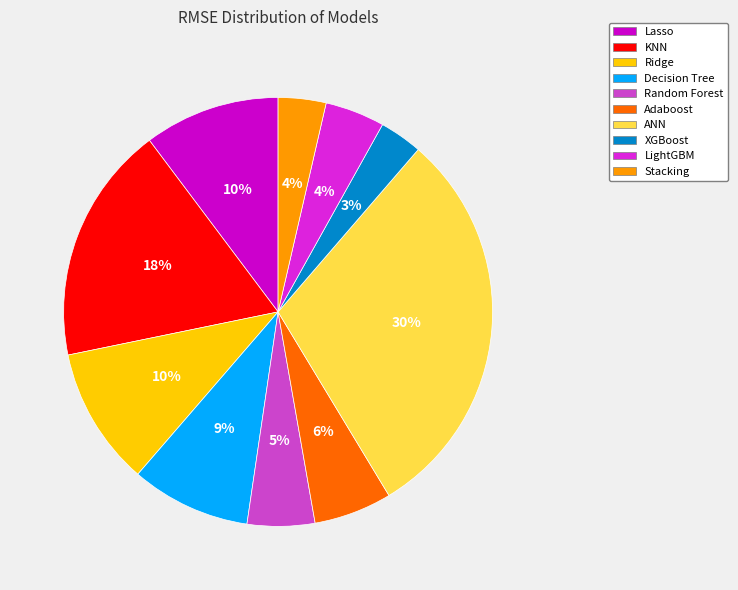

True or false: Lasso accounts for 1% of the total.

False